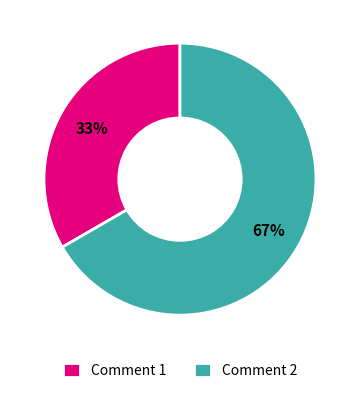

The Comment 2 slice represents 81% of the pie. True or false?

False